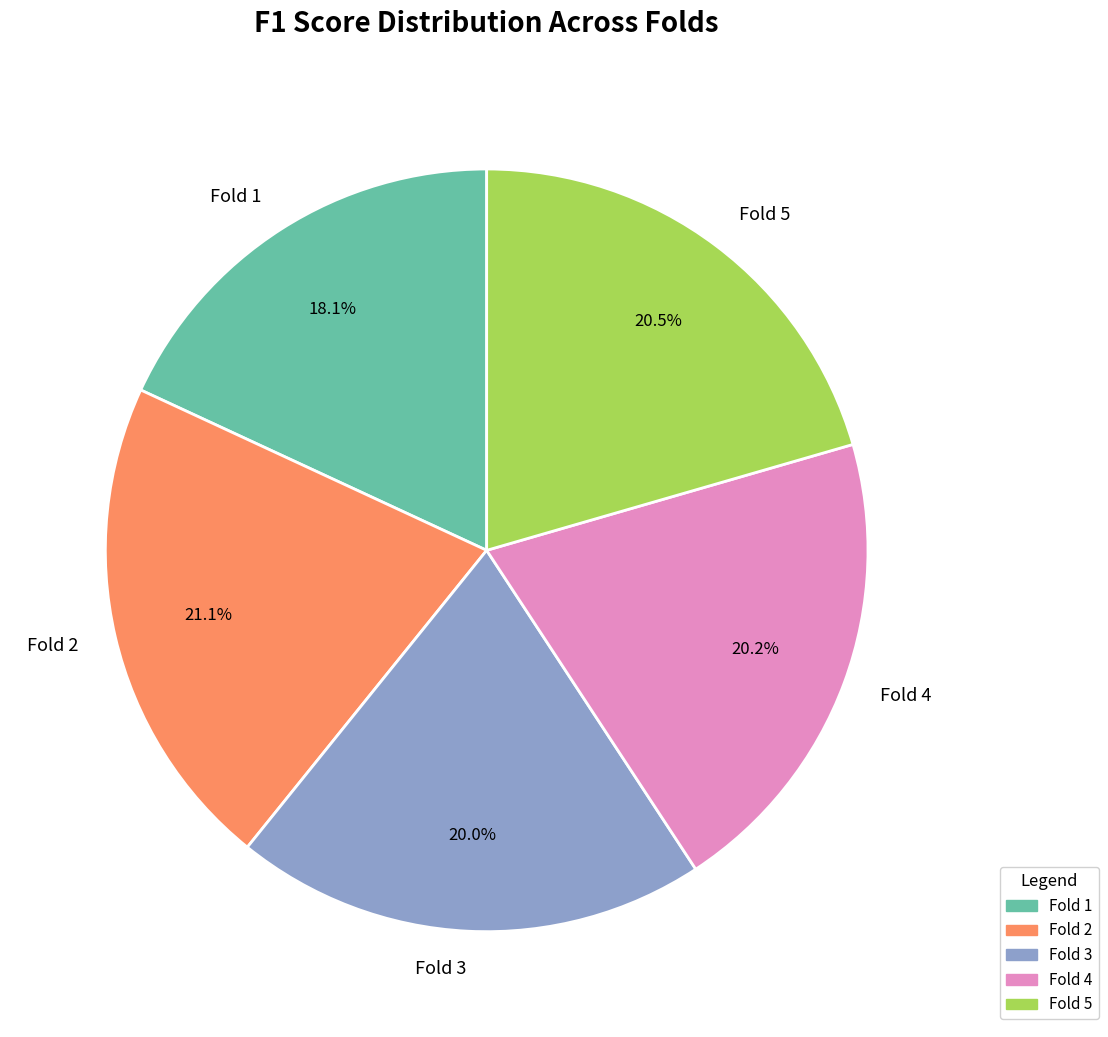

What is the largest slice in the pie chart?

Fold 2